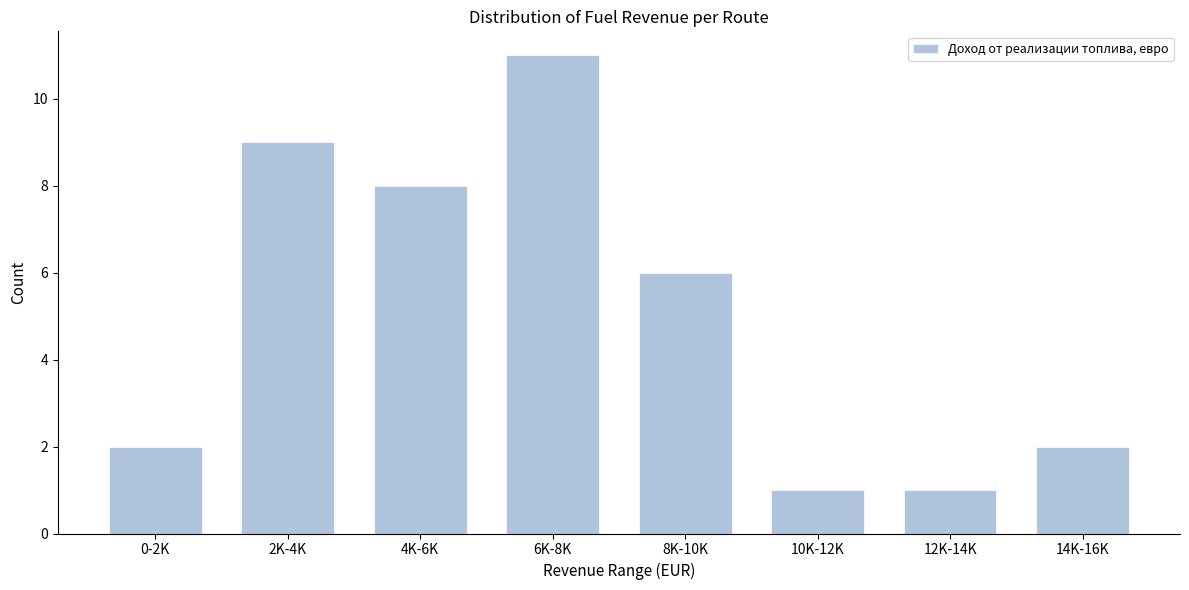

Reading right to left, list all the values displayed in this chart.

2	1	1	6	11	8	9	2